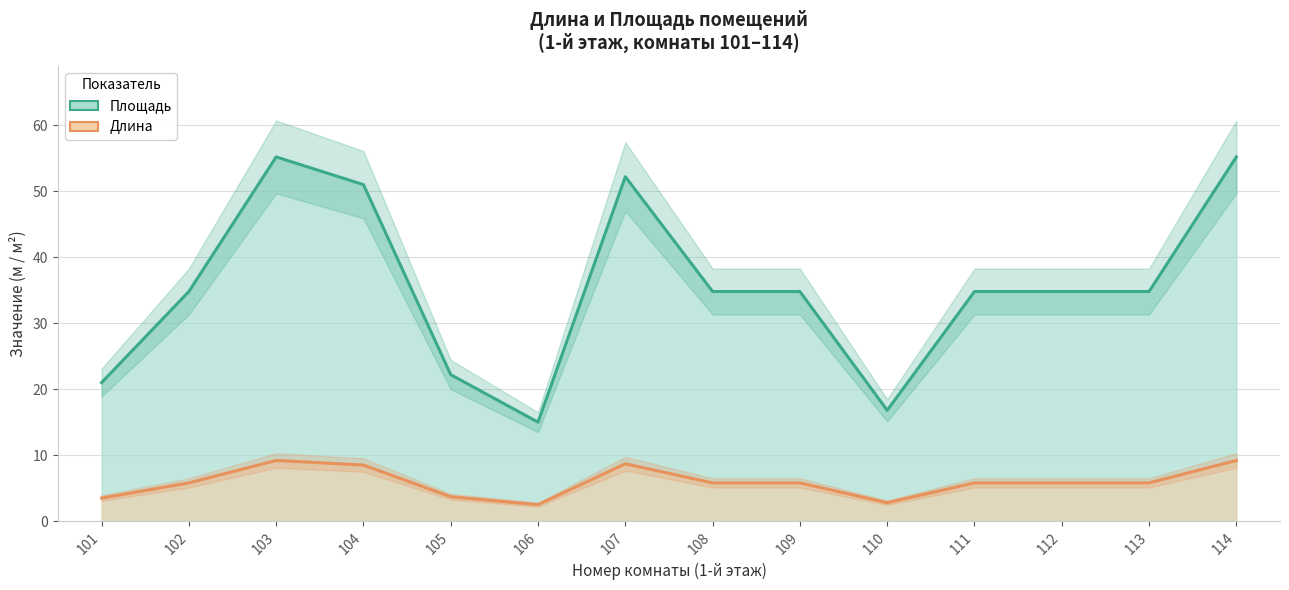

Reading left to right, what are all the values shown in this chart?

Длина: 101=21.0	102=34.8	103=55.2	104=51.0	105=22.2	106=15.0	107=52.2	108=34.8	109=34.8	110=16.8	111=34.8	112=34.8	113=34.8	114=55.2
Площадь: 101=3.5	102=5.8	103=9.2	104=8.5	105=3.7	106=2.5	107=8.7	108=5.8	109=5.8	110=2.8	111=5.8	112=5.8	113=5.8	114=9.2